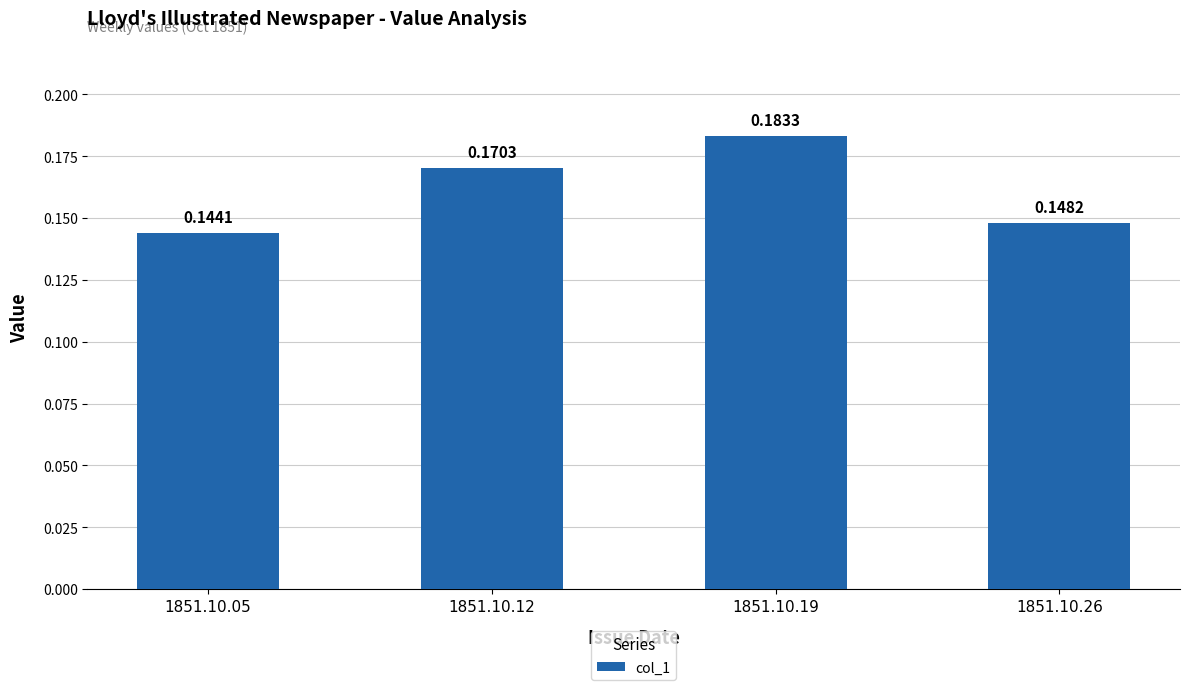

List the labels in order of value, largest first.

1851.10.19, 1851.10.12, 1851.10.26, 1851.10.05